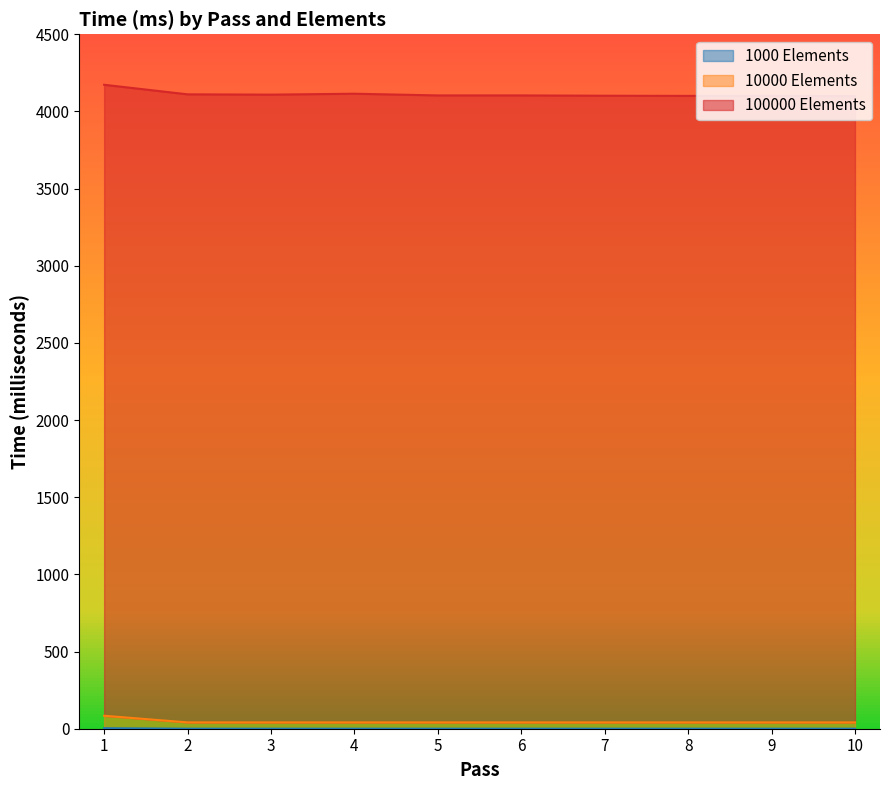

True or false: 1000 Elements has more than 0 interior local peaks.

False